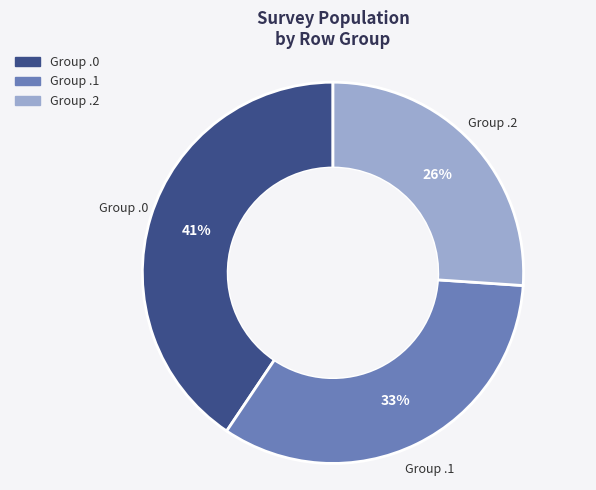

Do Group .1 and Group .0 together represent more than half of the pie?

Yes